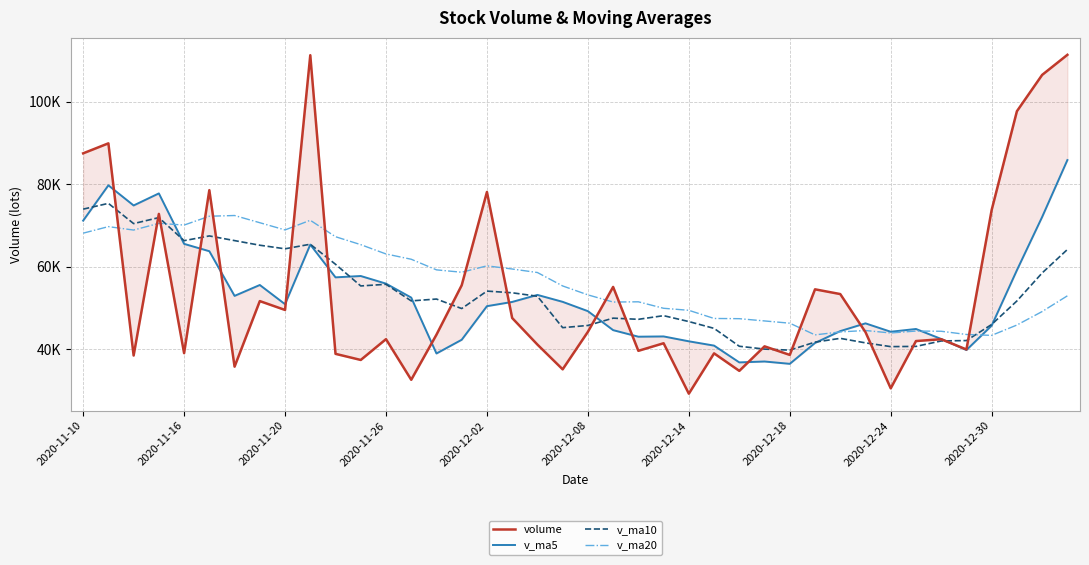

At which category does the chart reach its peak across all series?

39